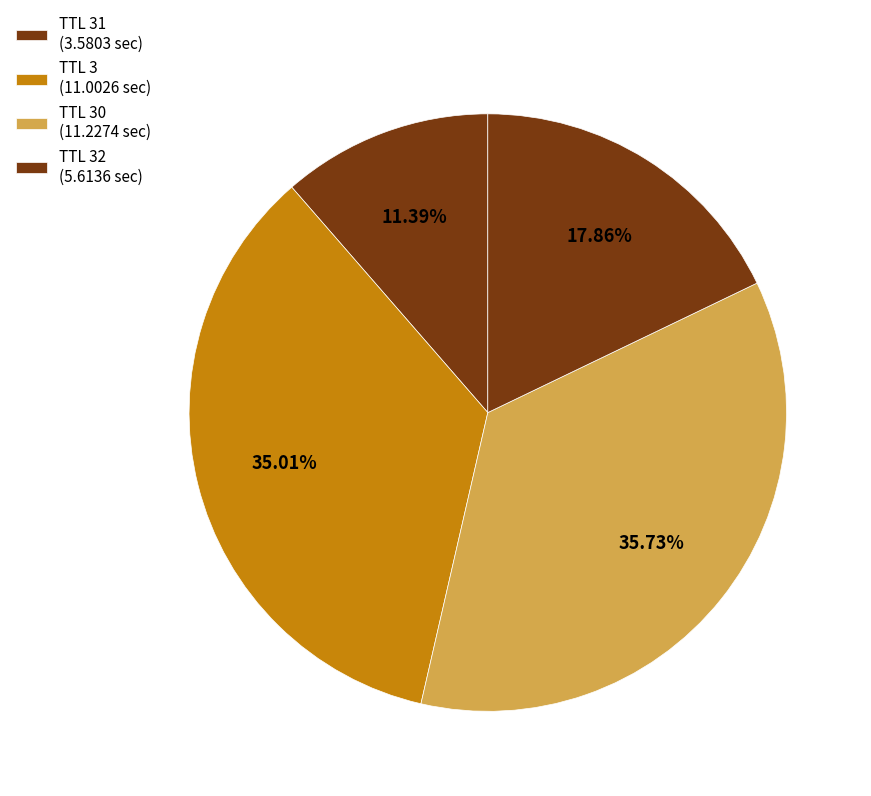

How many slices are in this pie chart?

4